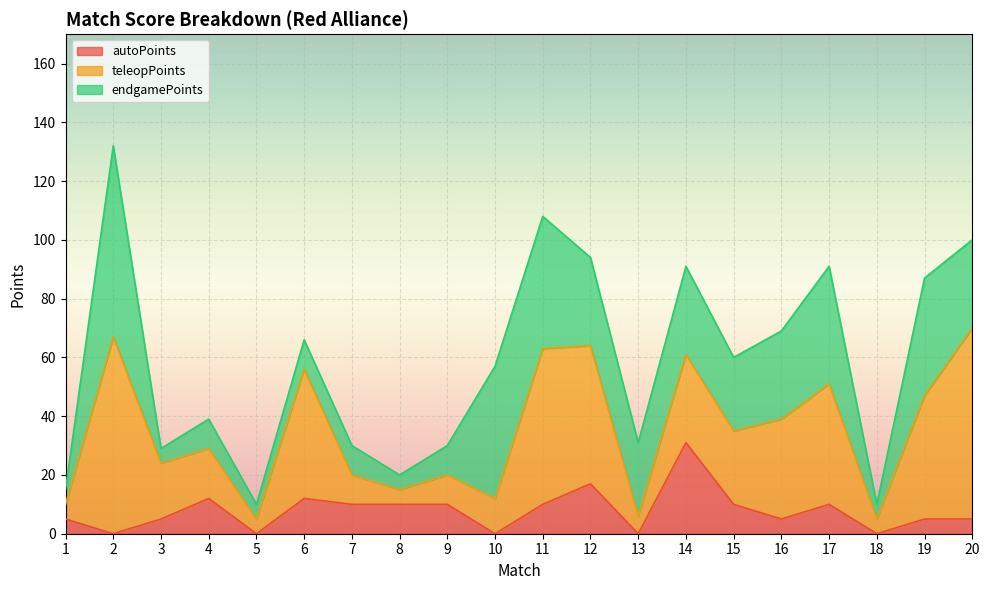

At which category is the sum across all series the highest?

2